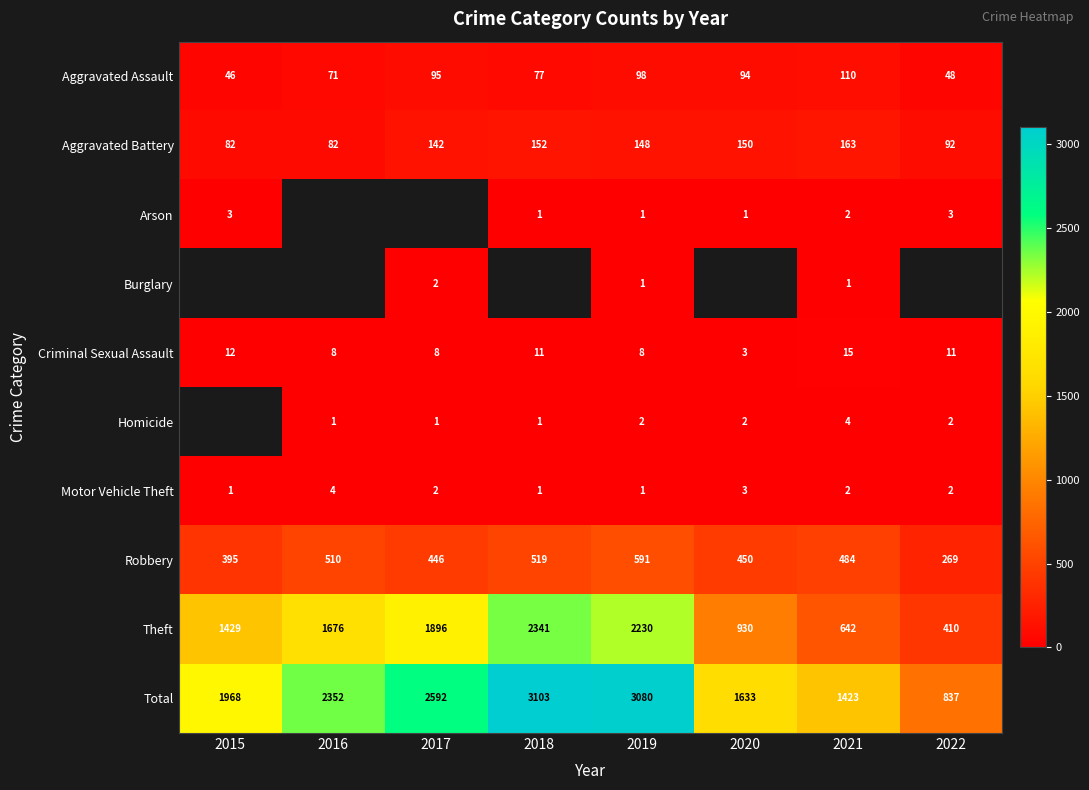

At which label does Robbery first exceed 484?

2016